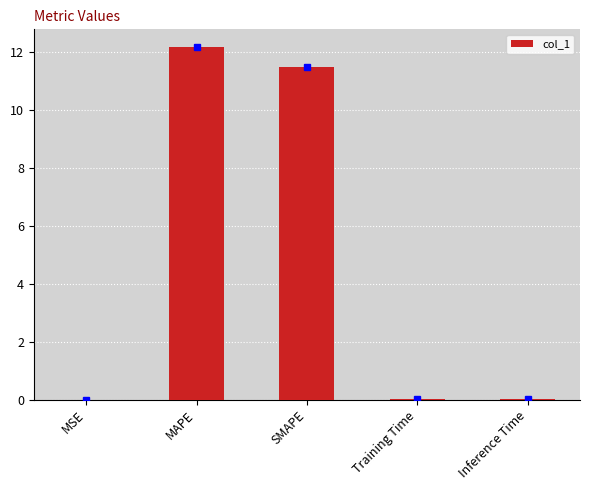

The chart shows a value of 5.1 at SMAPE. True or false?

False